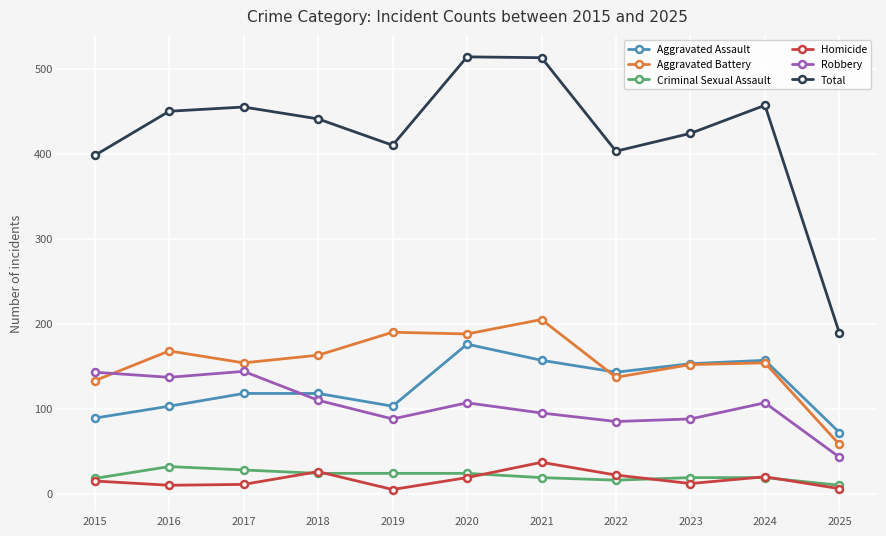

Rank the series by their maximum value, from highest to lowest.

Total, Aggravated Battery, Aggravated Assault, Robbery, Homicide, Criminal Sexual Assault